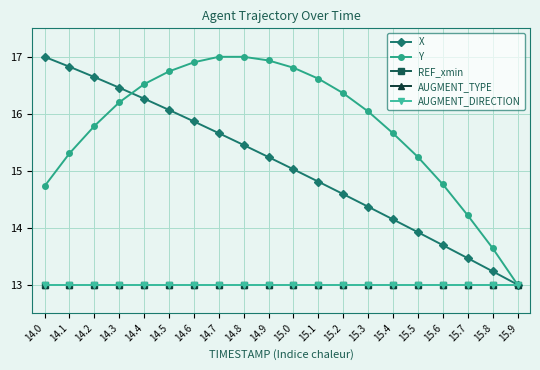

What is the value of the AUGMENT_TYPE point at the 19th from the left?

13.0